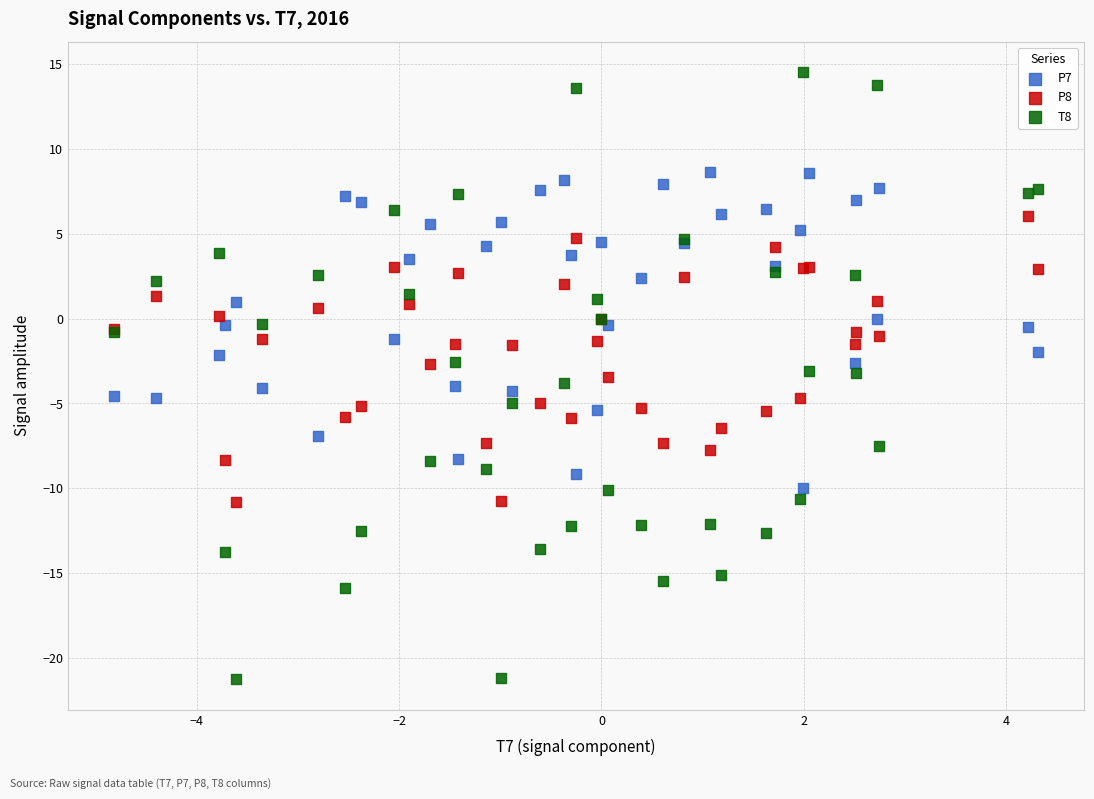

Which series reaches the maximum Y coordinate?

T8